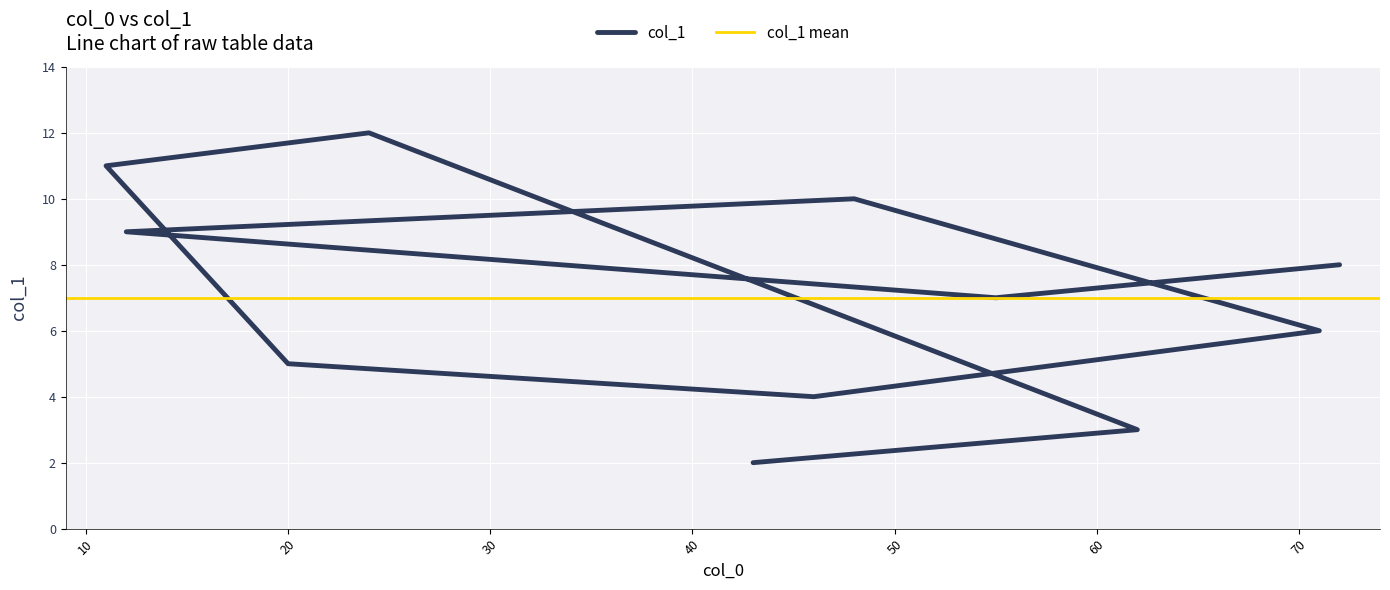

Does the chart display data point markers on the line(s)?

No